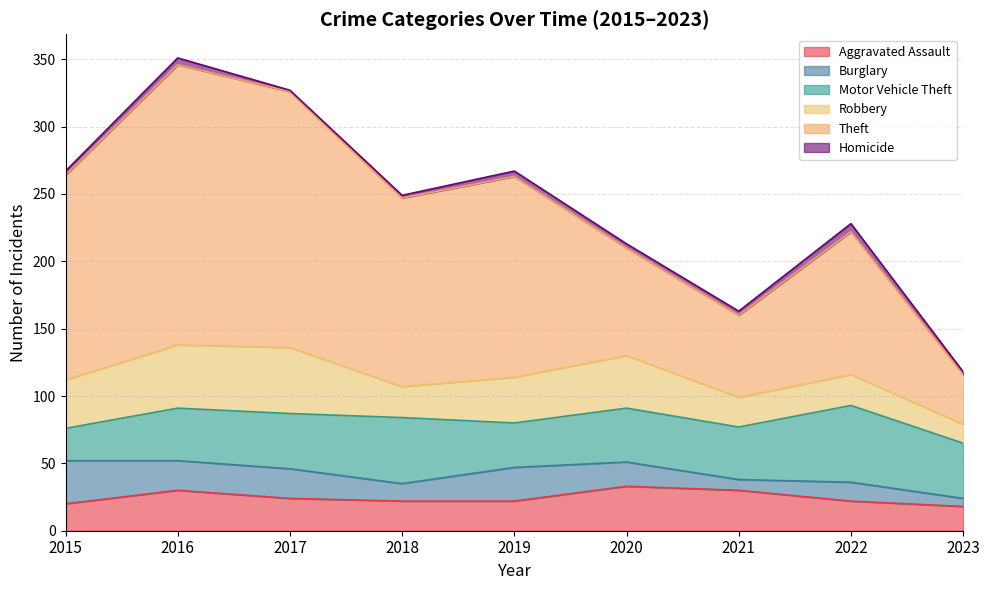

Does the chart display data point markers on the line(s)?

No